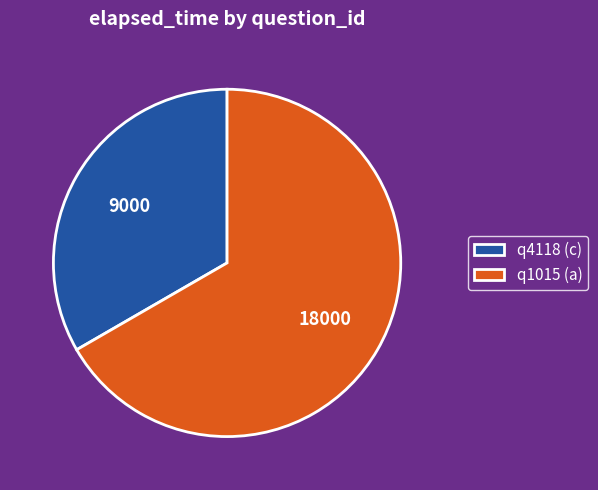

Is the sum of q1015 (a) and q4118 (c) greater than half?

Yes